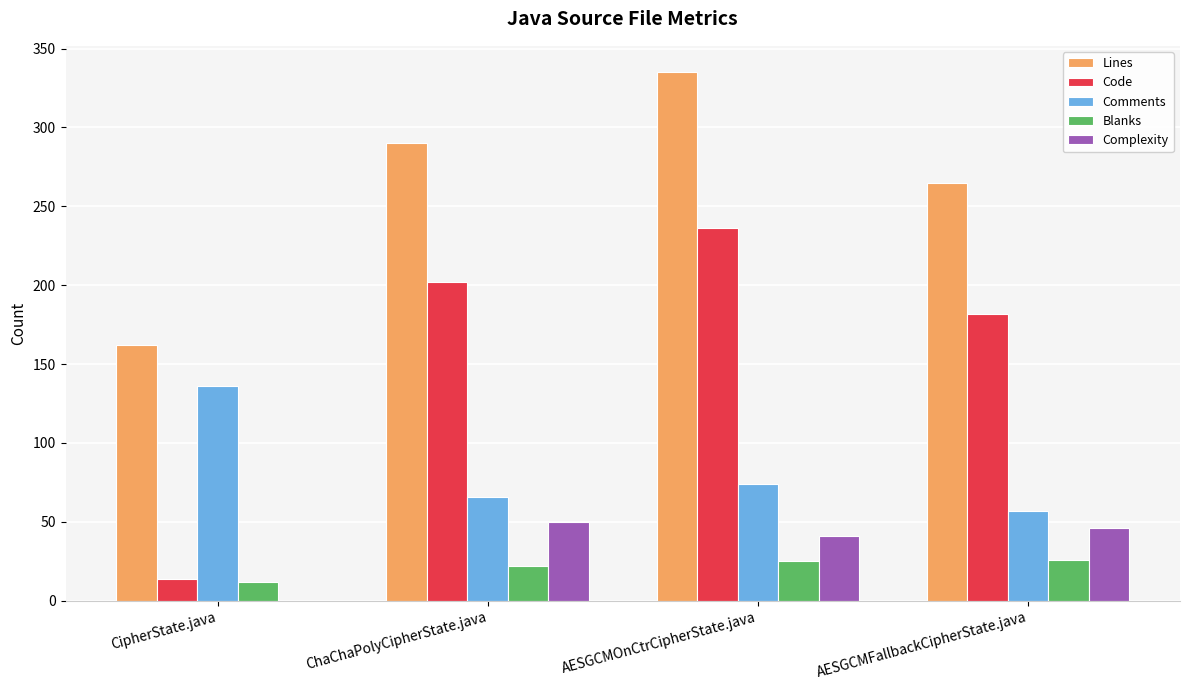

What is the sum of the Lines values at ChaChaPolyCipherState.java and CipherState.java?

452